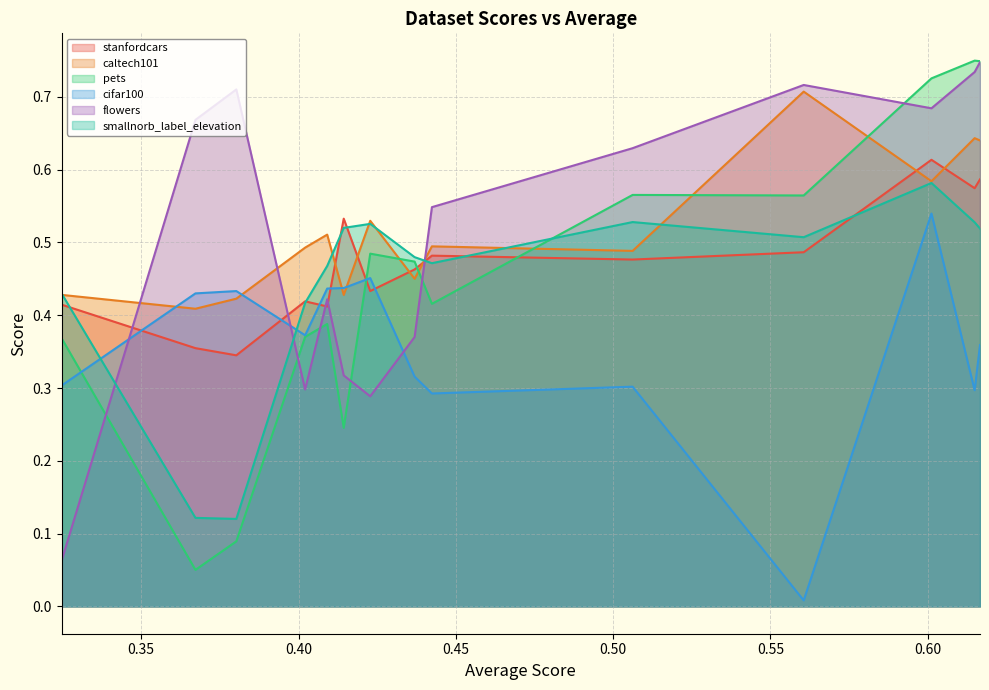

What is the average value of the smallnorb_label_elevation series?

0.4